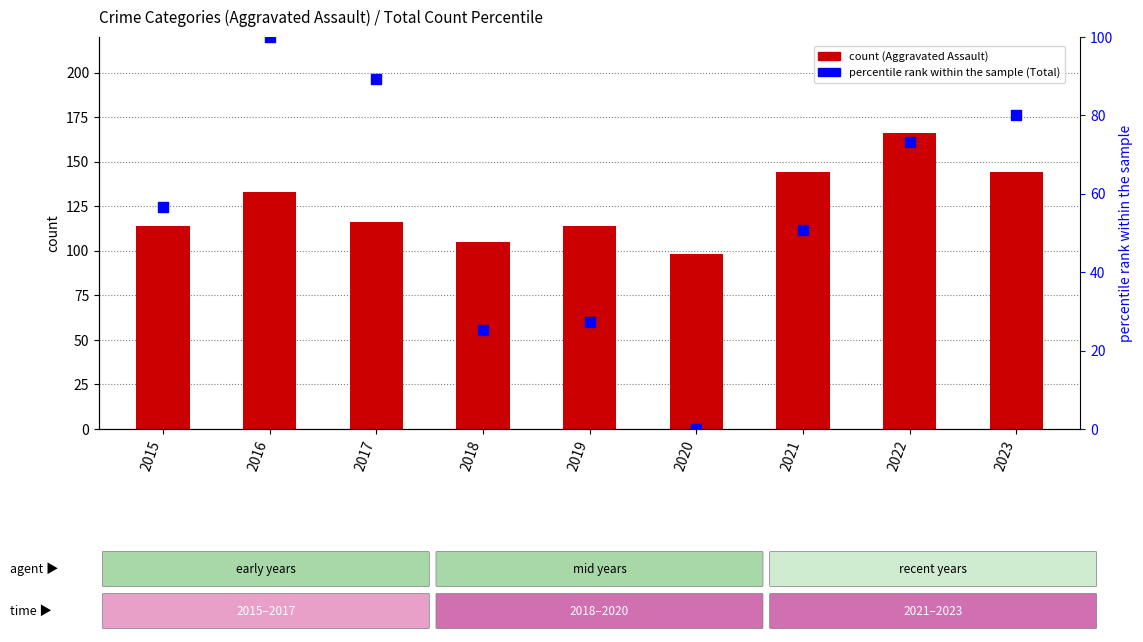

What is the total value across all series at 2019?

141.3